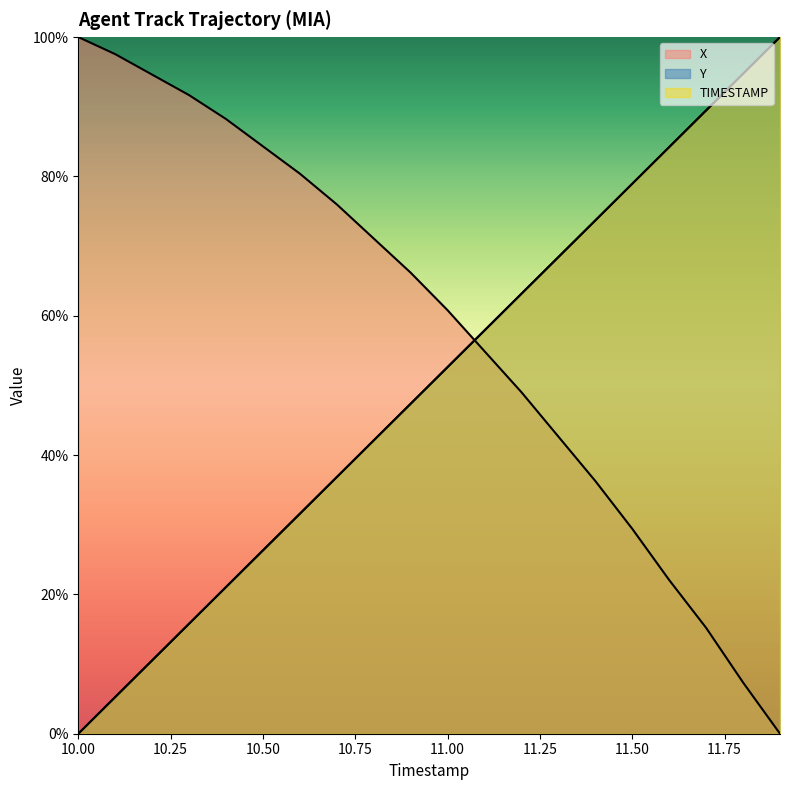

At 10.4, list the series in order from largest to smallest.

X, TIMESTAMP, Y